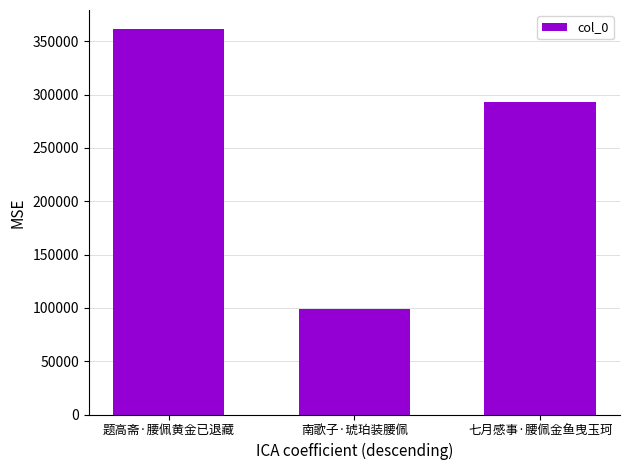

True or false: the data shows 293169 at 七月感事·腰佩金鱼曳玉珂.

True